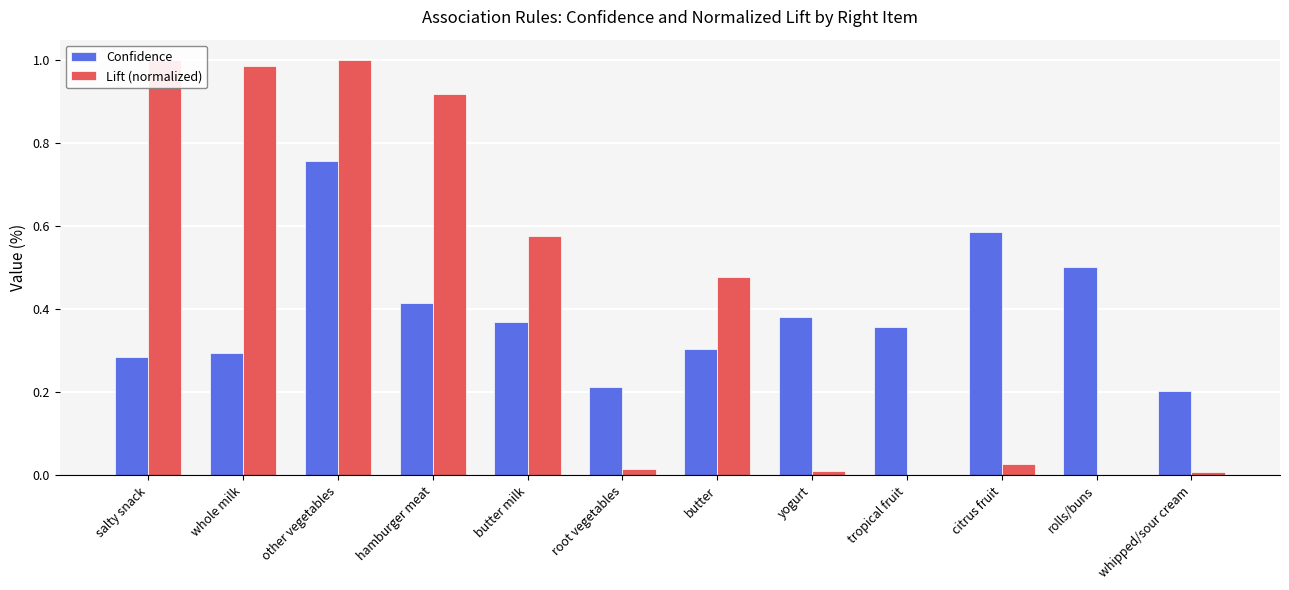

Is the value of Lift (normalized) at hamburger meat greater than the value of Confidence at hamburger meat?

Yes